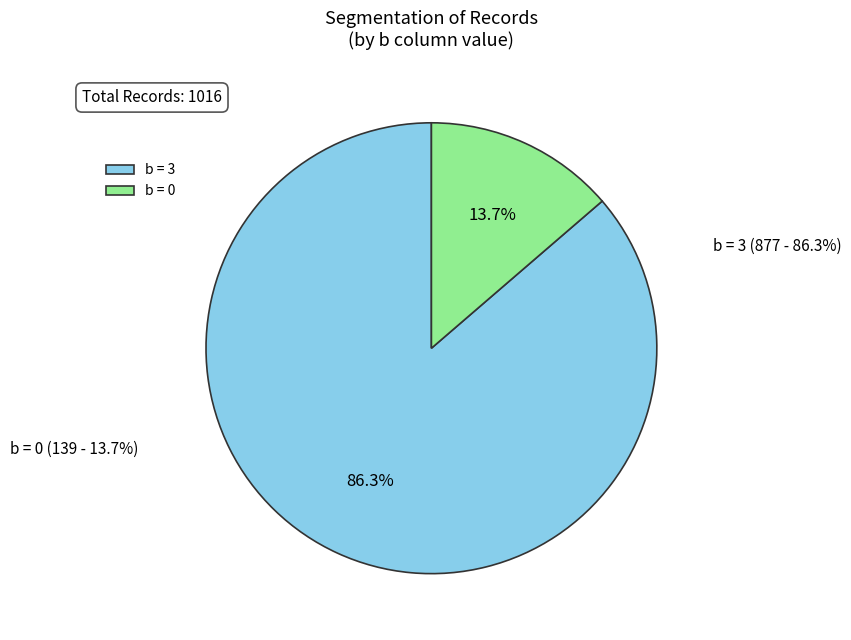

What percentage do b=3 and b=0 together represent?

100.0%